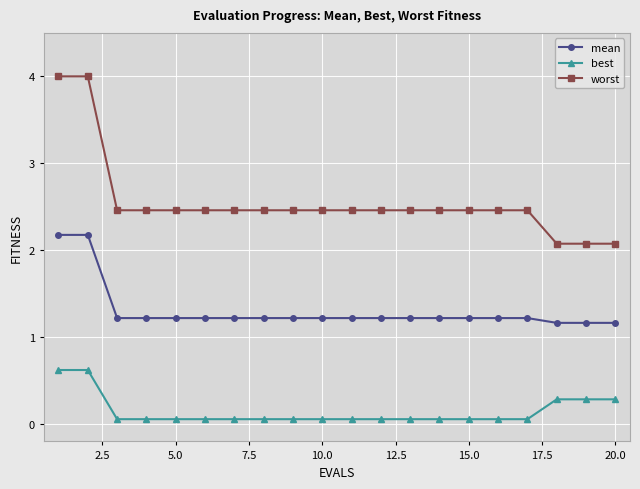

What is the sum of all worst values?

51.1